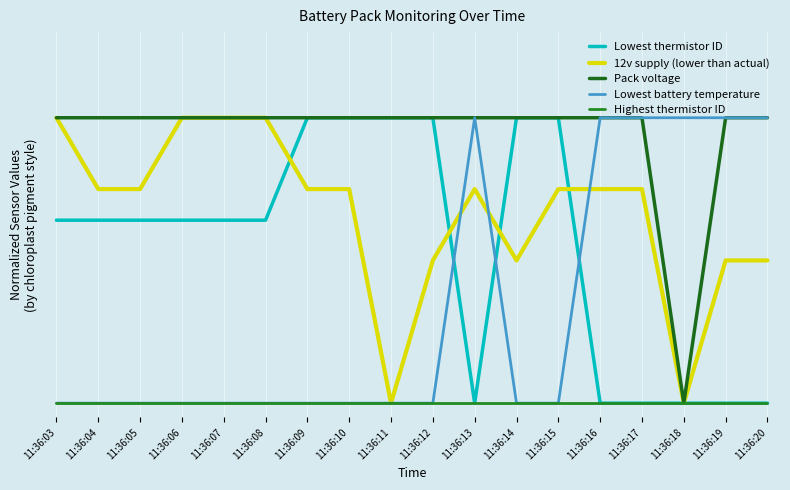

At how many categories does at least one series exceed 0?

18